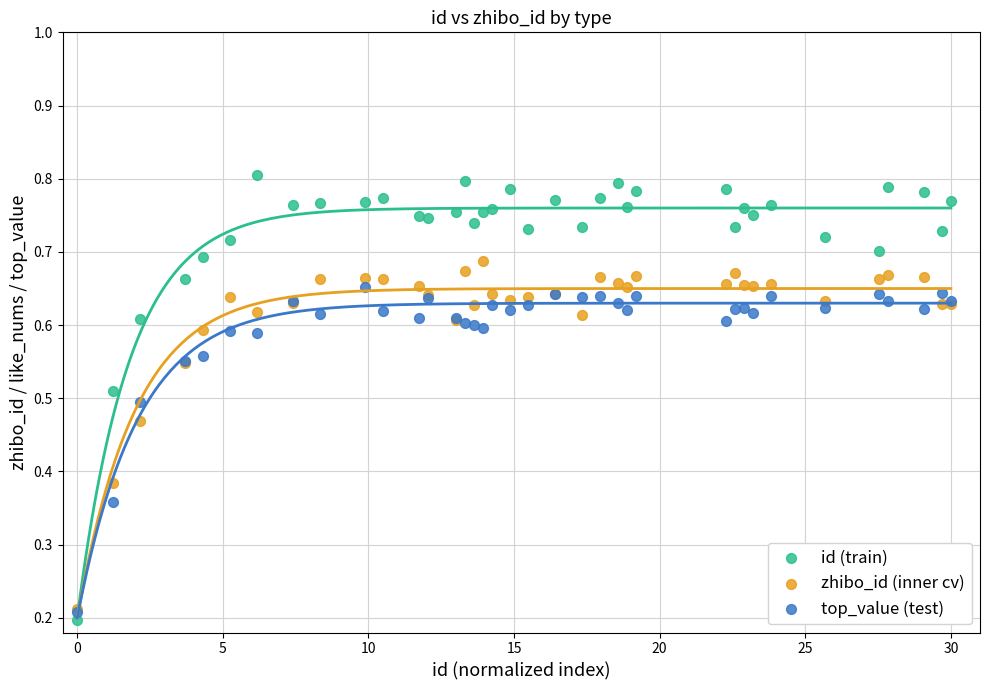

What are all the series names shown in the legend?

id (train), zhibo_id (inner cv), top_value (test)